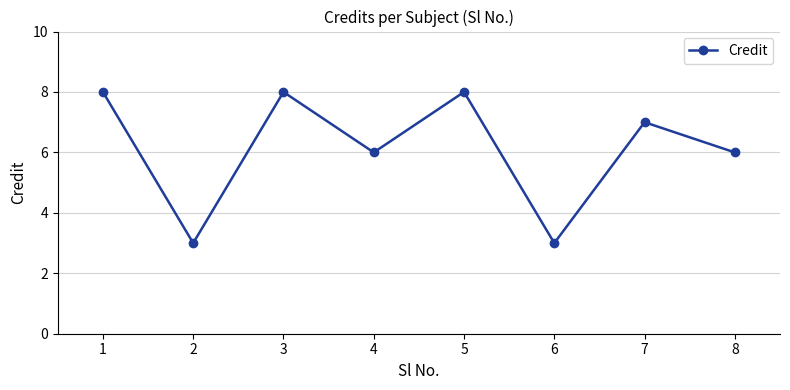

Between 7 and 2, which is larger?

7